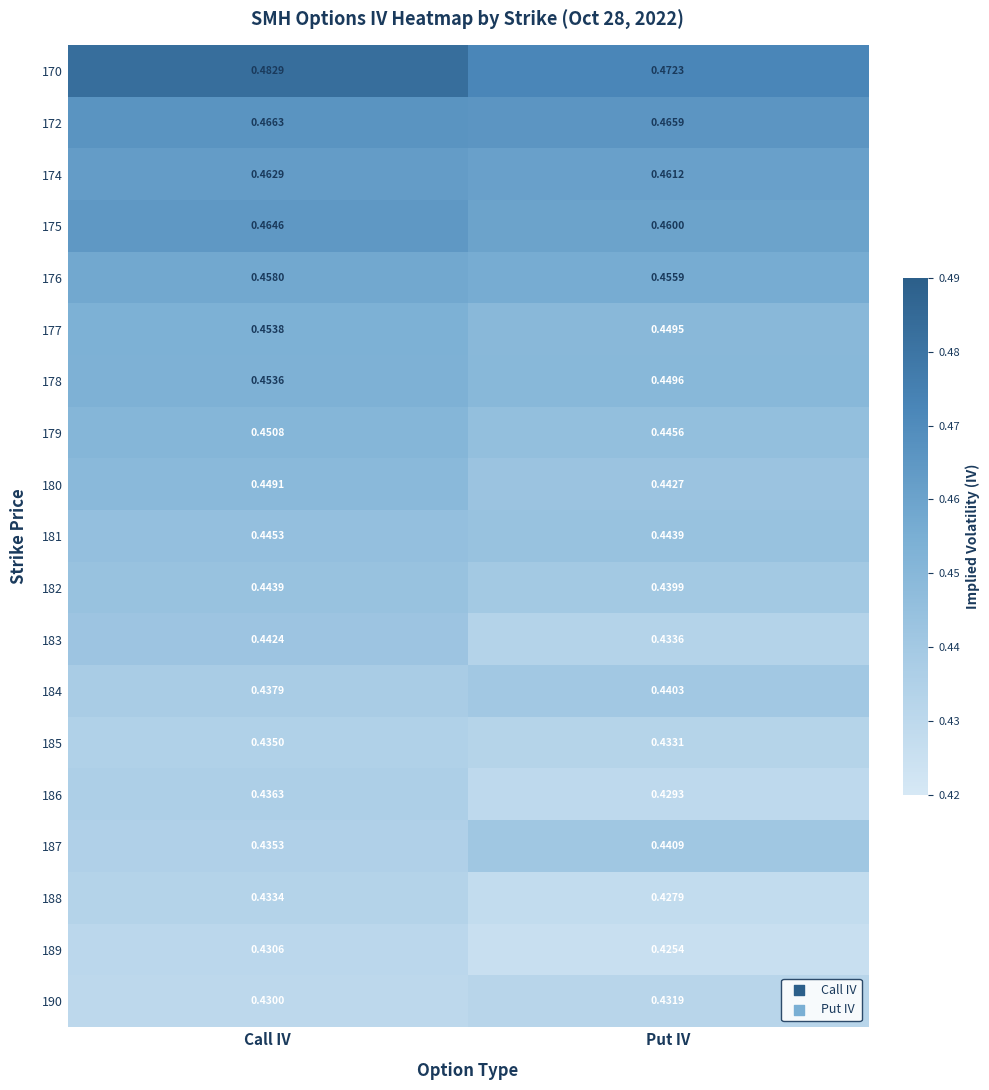

Rank the categories by 184 value from lowest to highest.

Call IV, Put IV